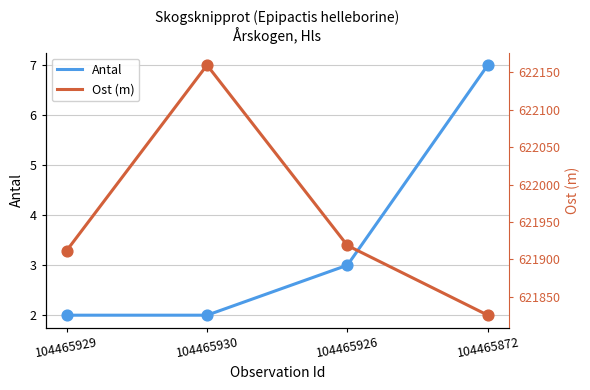

Which series has the largest Y range (max minus min)?

Ost (m)